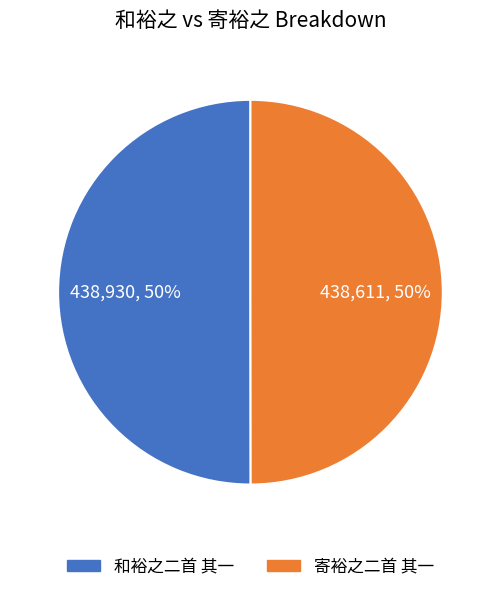

What percentage is the 寄裕之二首 其一 slice, to the nearest percent?

50%